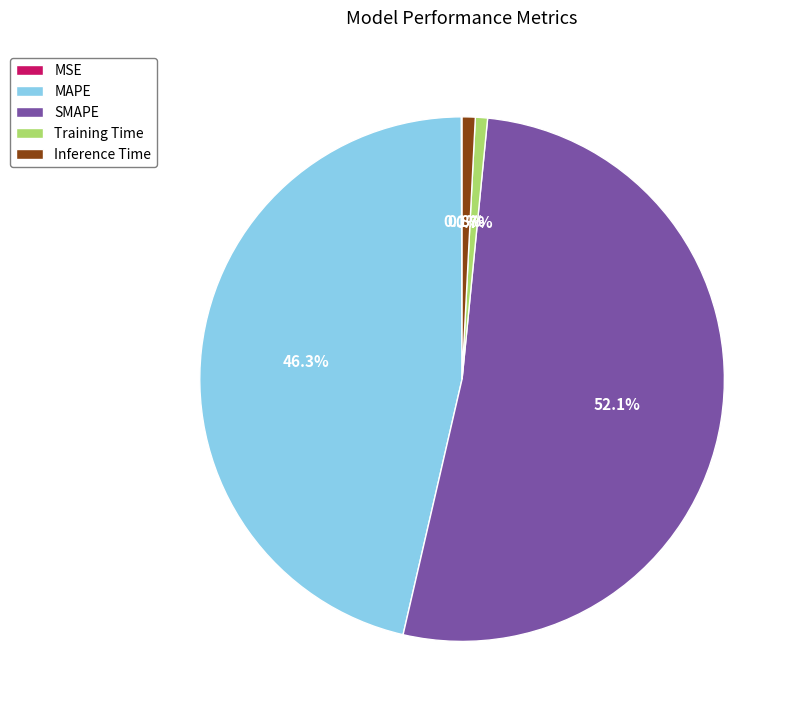

To the nearest percent, what is the difference between the largest and smallest slice percentages?

52%